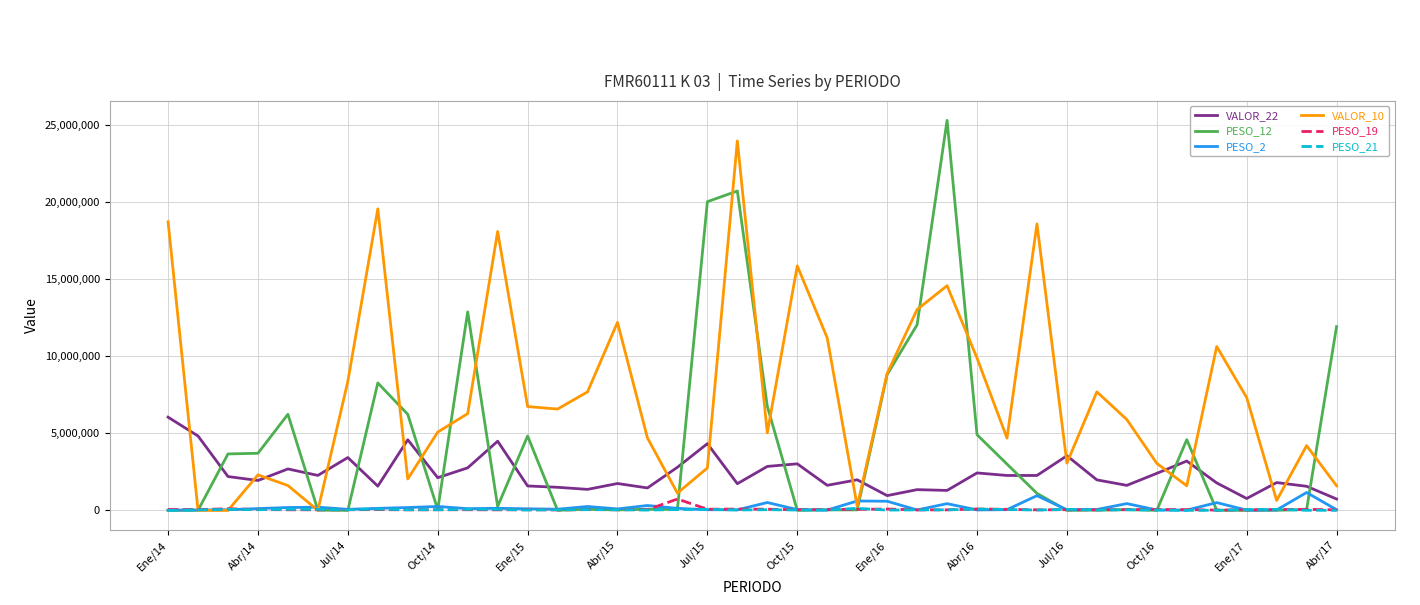

Does the chart have visible grid lines?

Yes